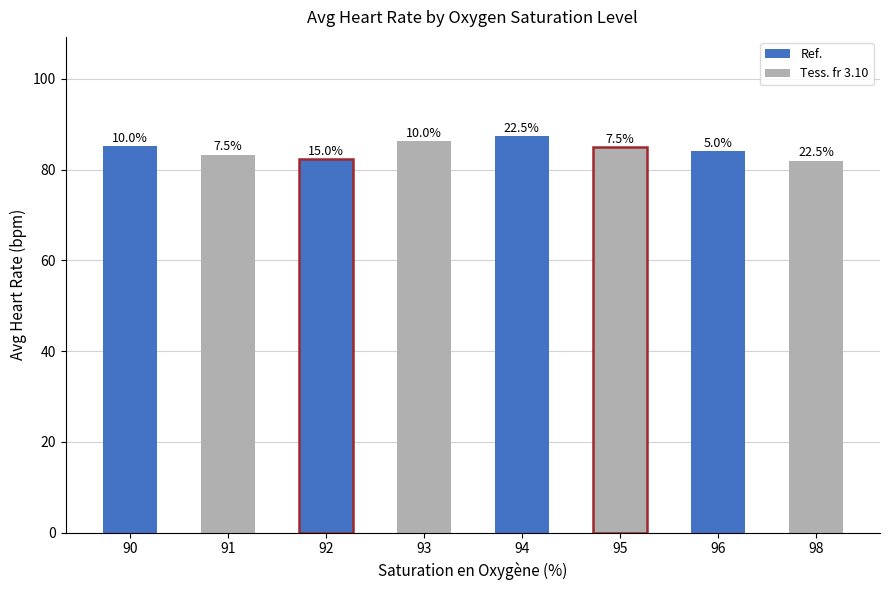

What is the minimum value shown in the chart?

82.0